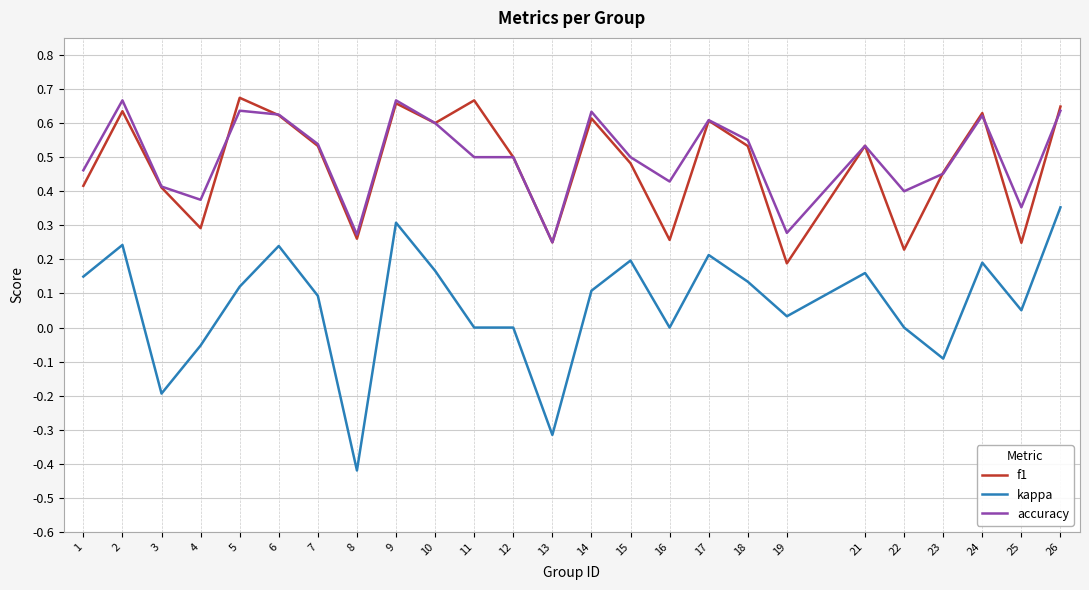

Is it true that kappa equals 0.2 at 21?

True